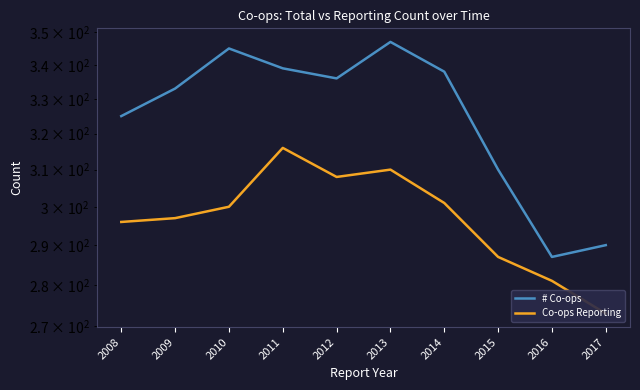

True or false: Co-ops Reporting has a value of 118 at 2010.

False